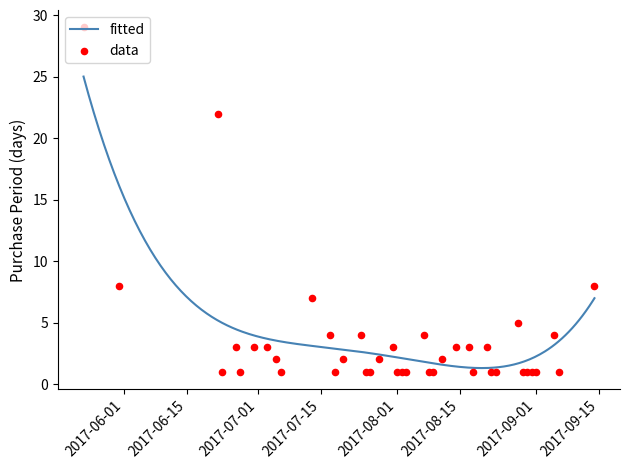

Which has a higher value, 2017-08-31 or 2017-05-23?

2017-05-23